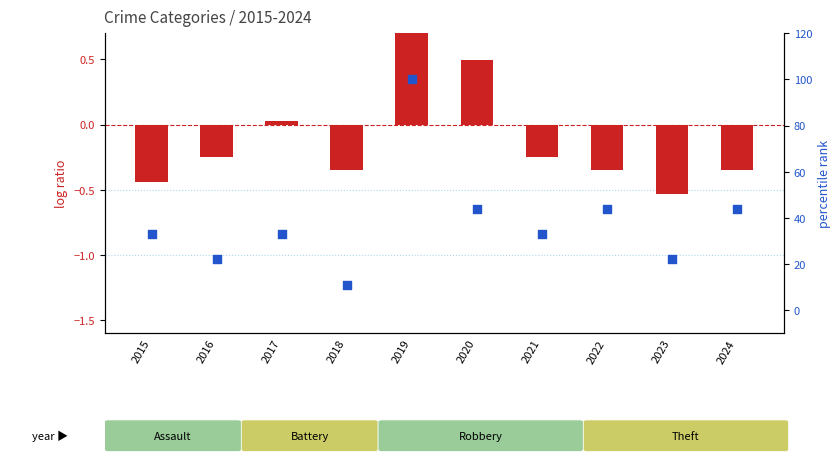

Which series has the largest total across all categories?

percentile rank within the sample